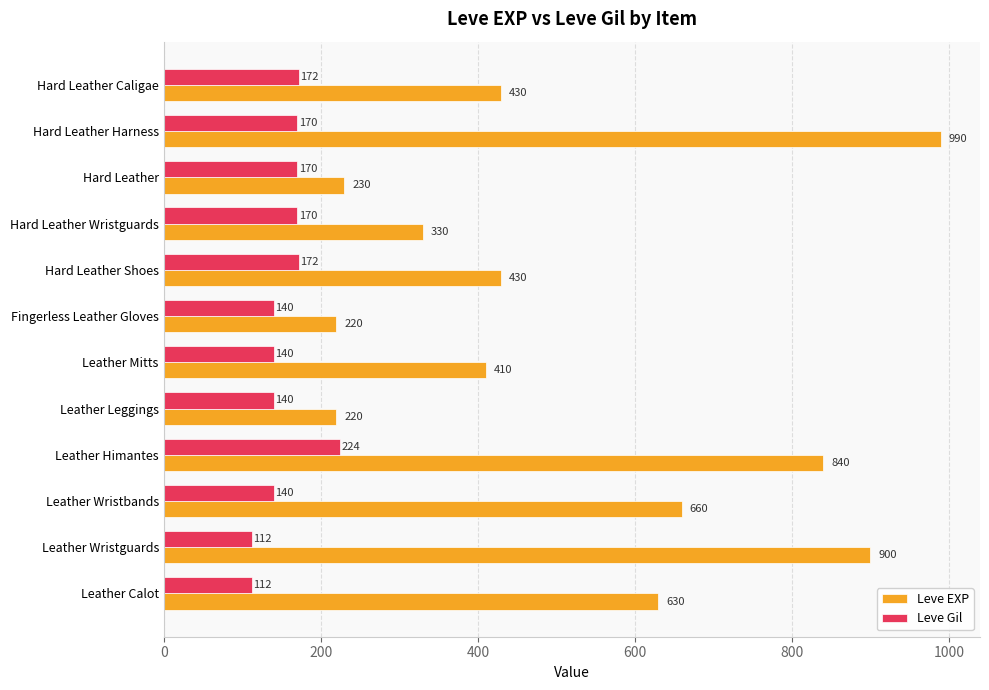

At which category is the sum across all series the highest?

Hard Leather Harness